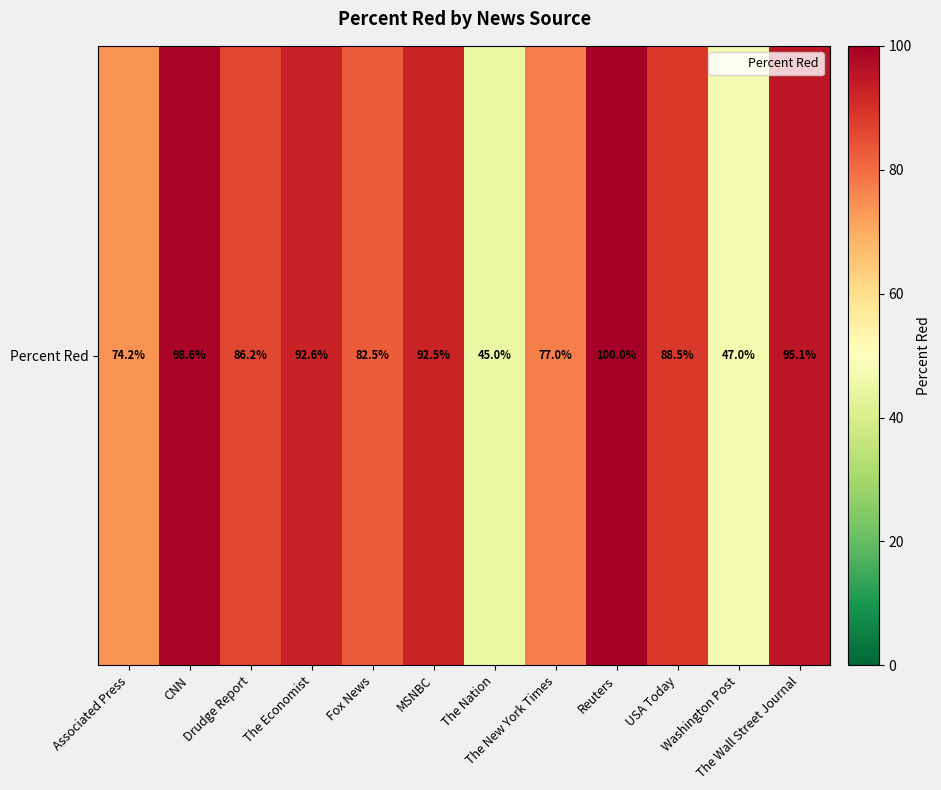

Approximately how many times larger is the value at The Economist compared to Associated Press?

1.2